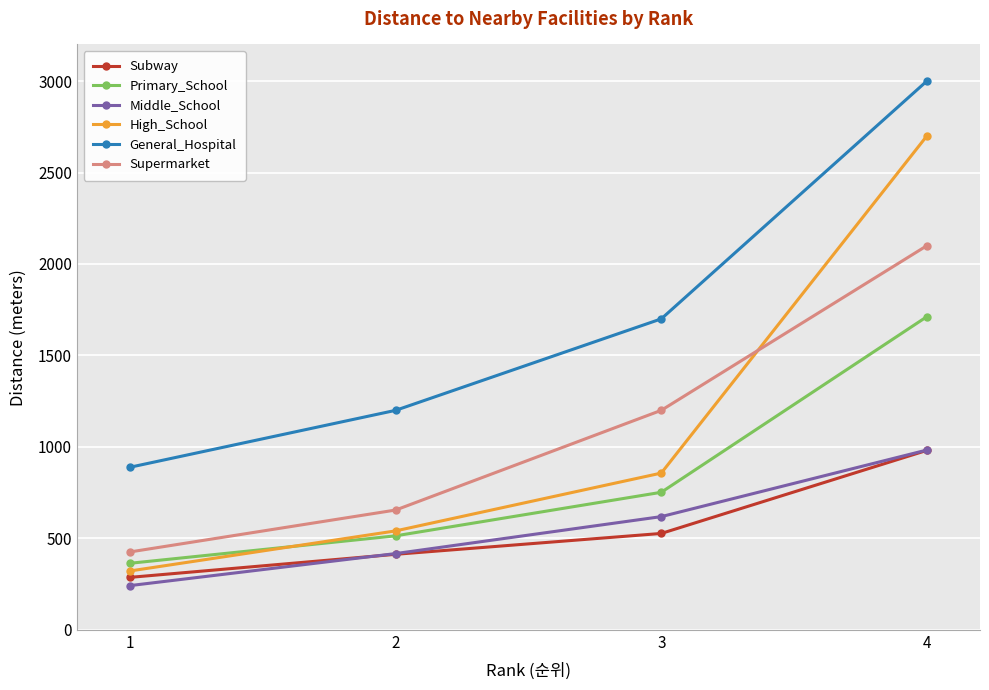

Between which two adjacent categories do Supermarket and High_School first intersect?

3 and 4